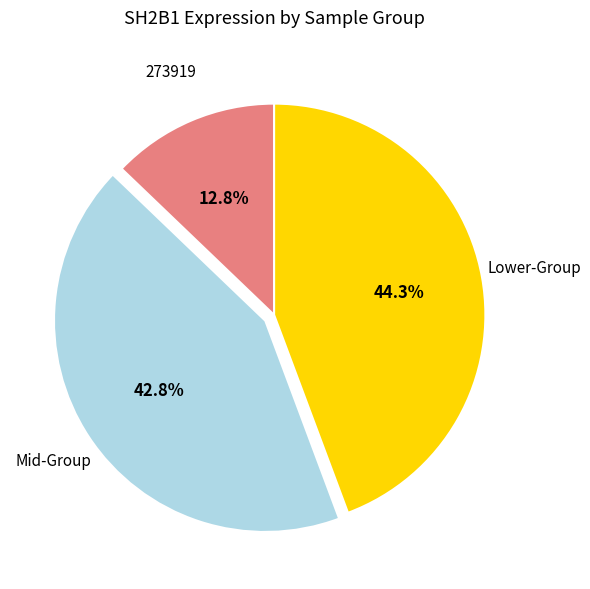

How many segments does this pie chart have?

3